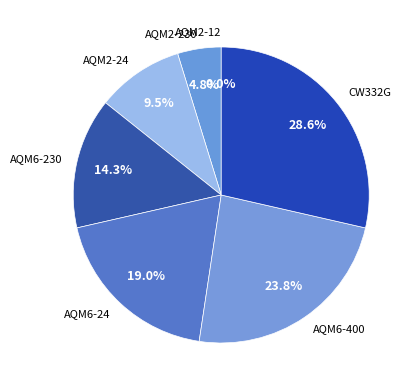

How many segments does this pie chart have?

7